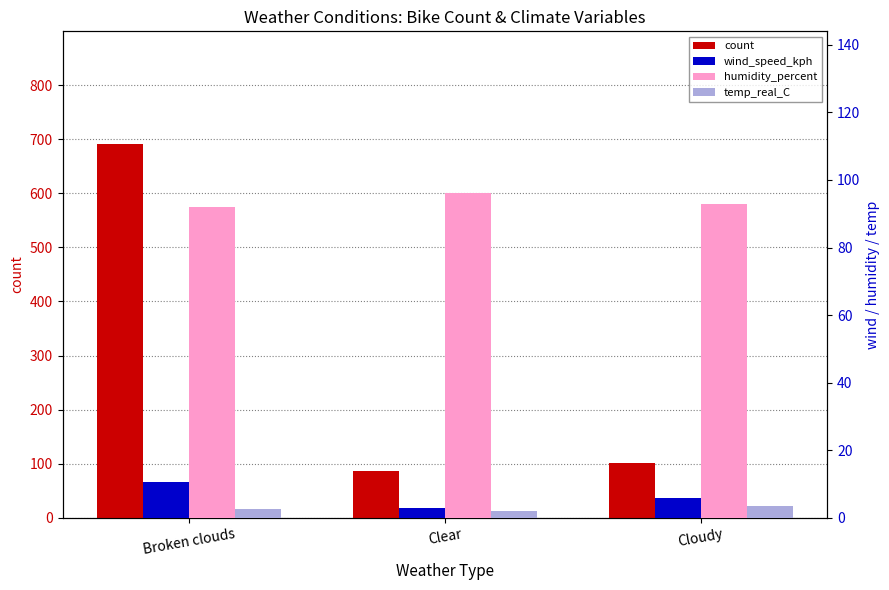

Reading right to left, list all the values displayed in this chart.

count: Cloudy=101.0	Clear=87.0	Broken clouds=692.0
wind_speed_kph: Cloudy=5.8	Clear=3.0	Broken clouds=10.6
humidity_percent: Cloudy=93.0	Clear=96.0	Broken clouds=92.0
temp_real_C: Cloudy=3.5	Clear=2.1	Broken clouds=2.6